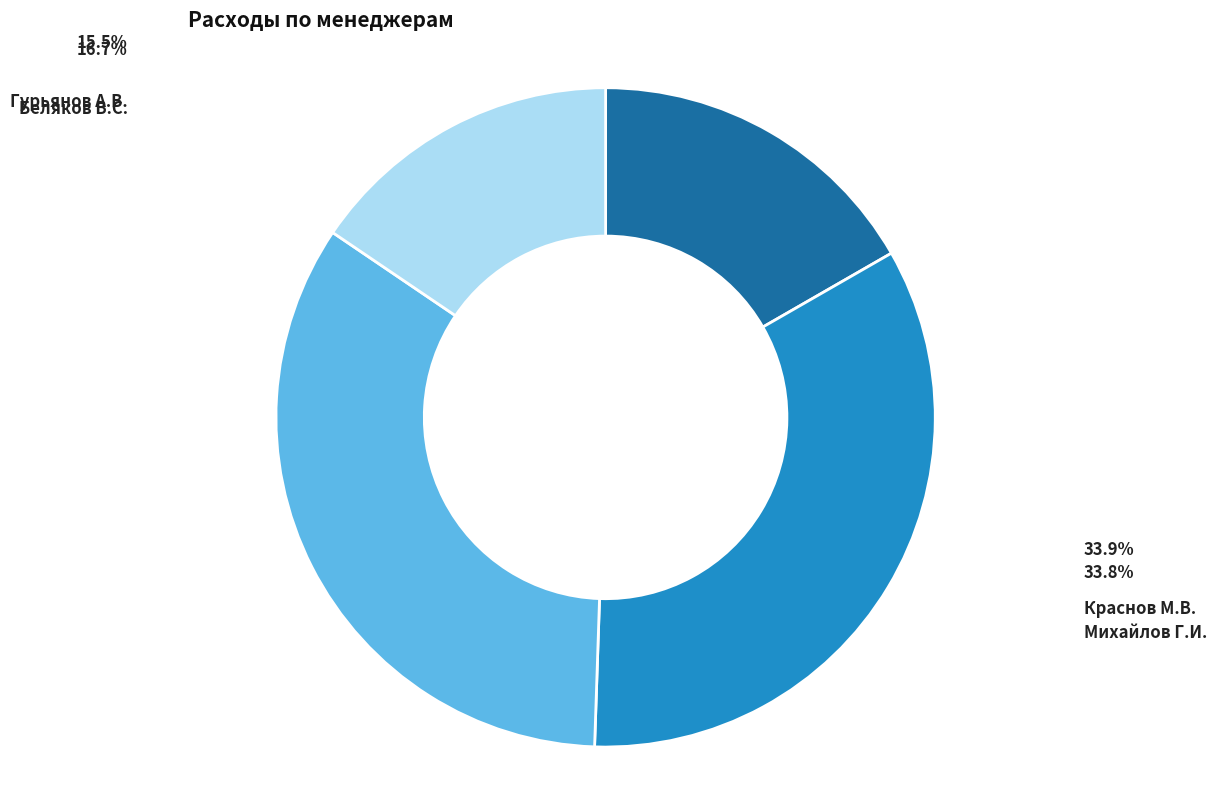

Does Краснов М.В. account for over 50% of the chart?

No